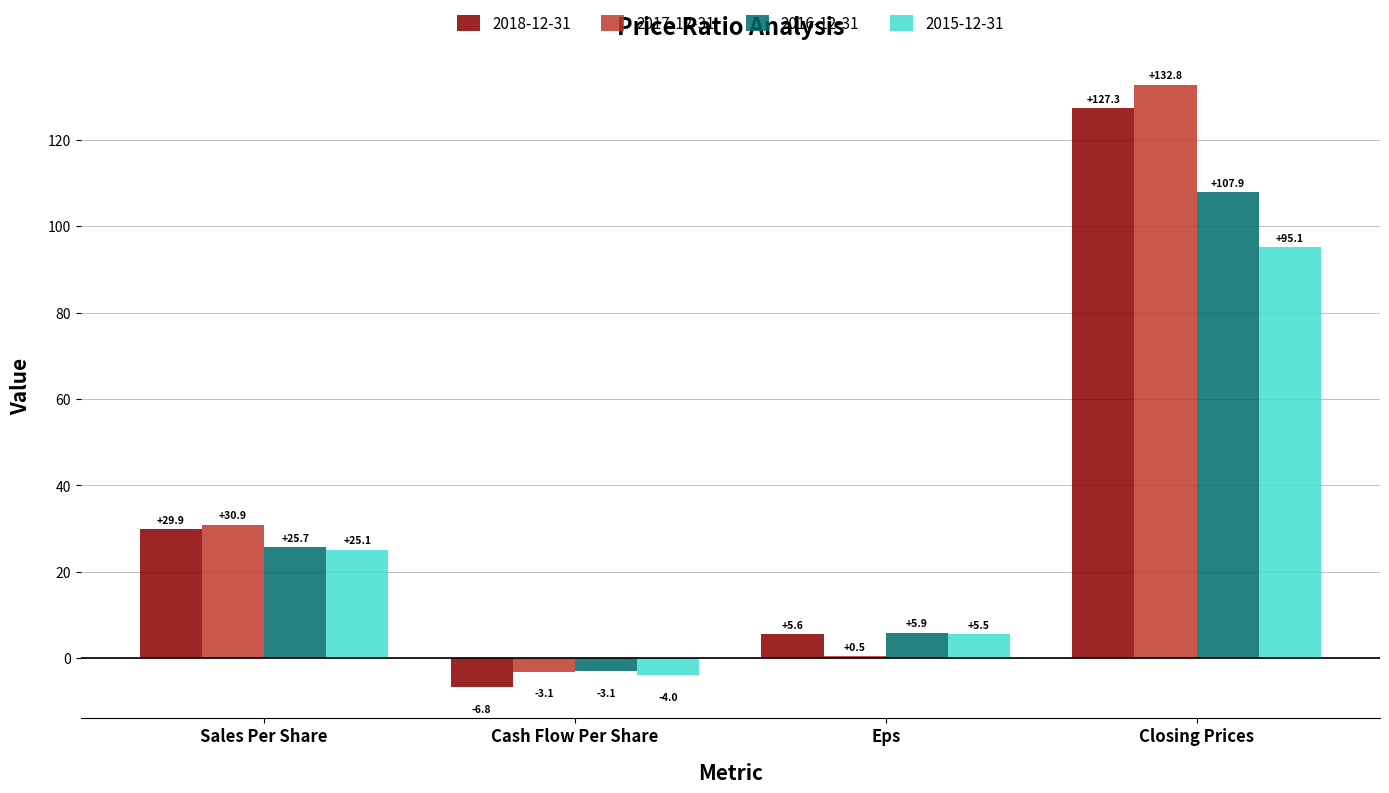

Which series has the largest total across all categories?

2017-12-31